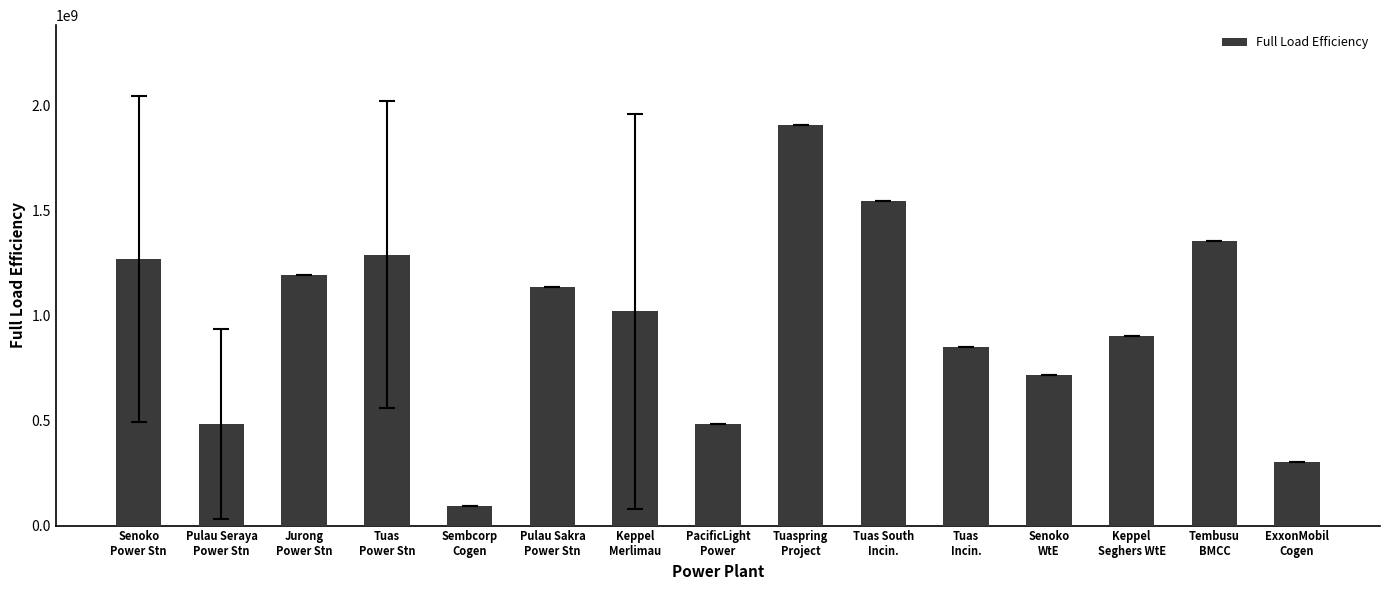

What is the minimum value shown in the chart?

93837855.0